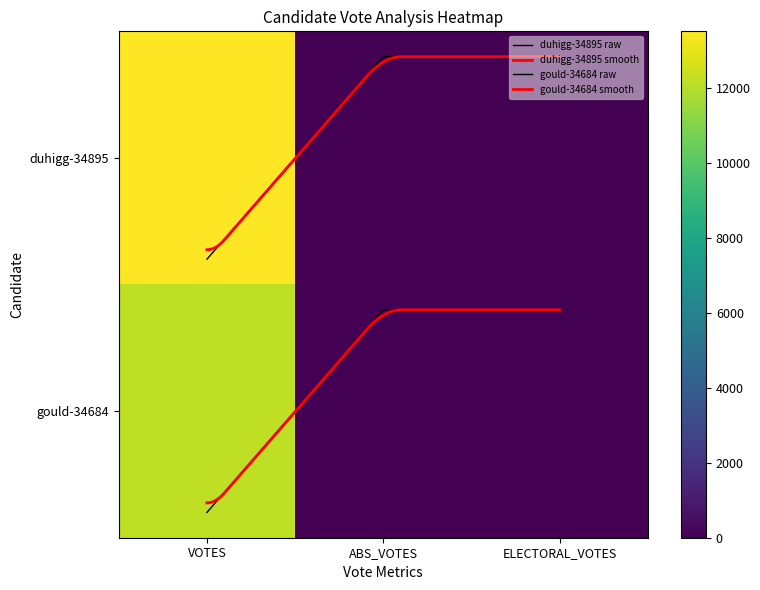

Which series has the widest spread of values?

duhigg-34895